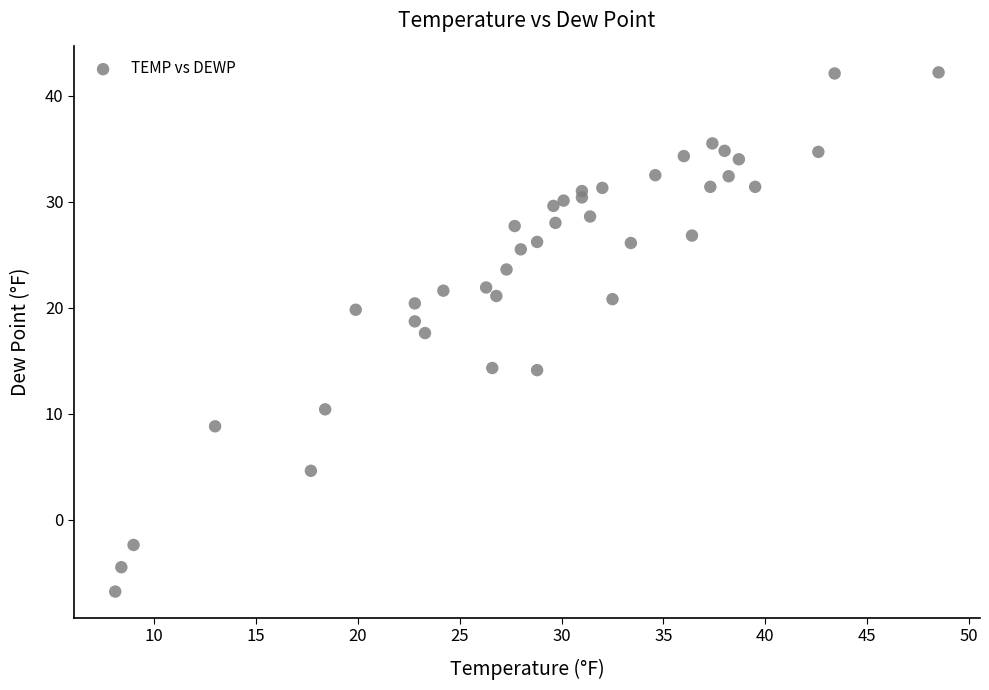

What Y value in the scatter plot is closest to 17?

17.6